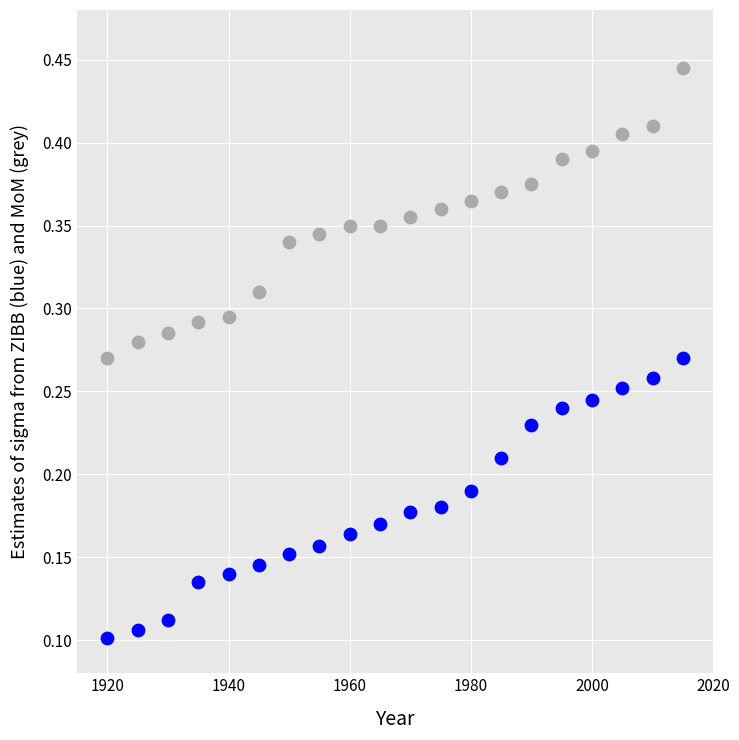

Across all data points, what is the range of X values (max minus min)?

95.0